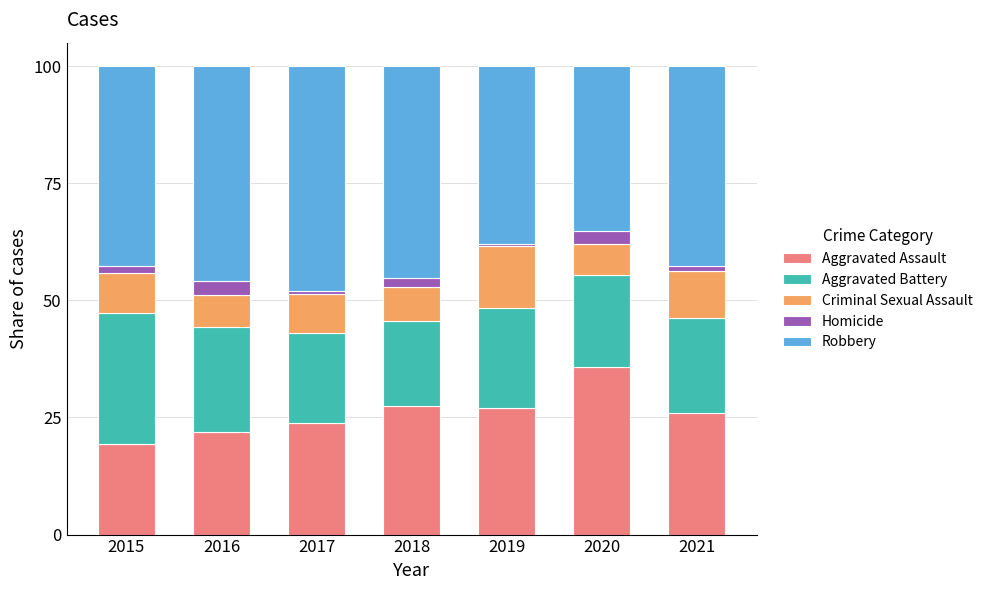

What is the maximum value for Aggravated Assault?

35.8